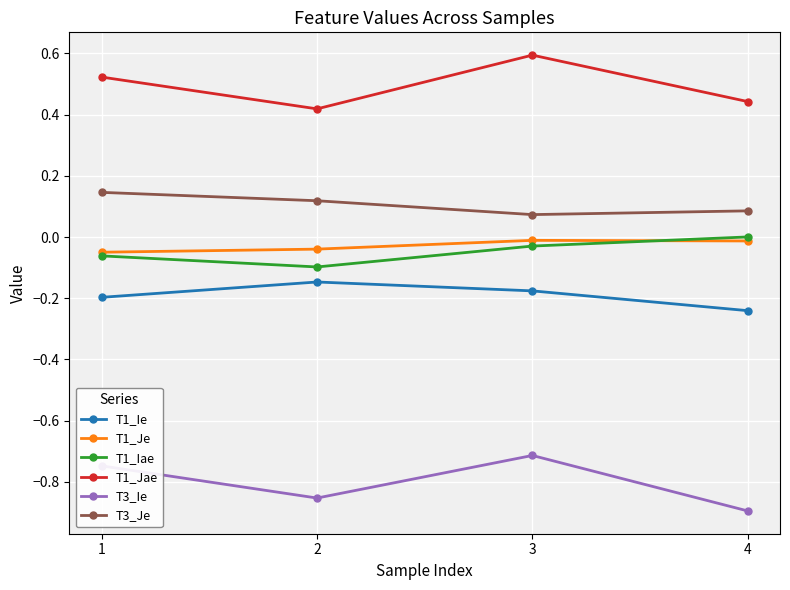

The T3_Ie series shows -0.9 at 2. True or false?

True